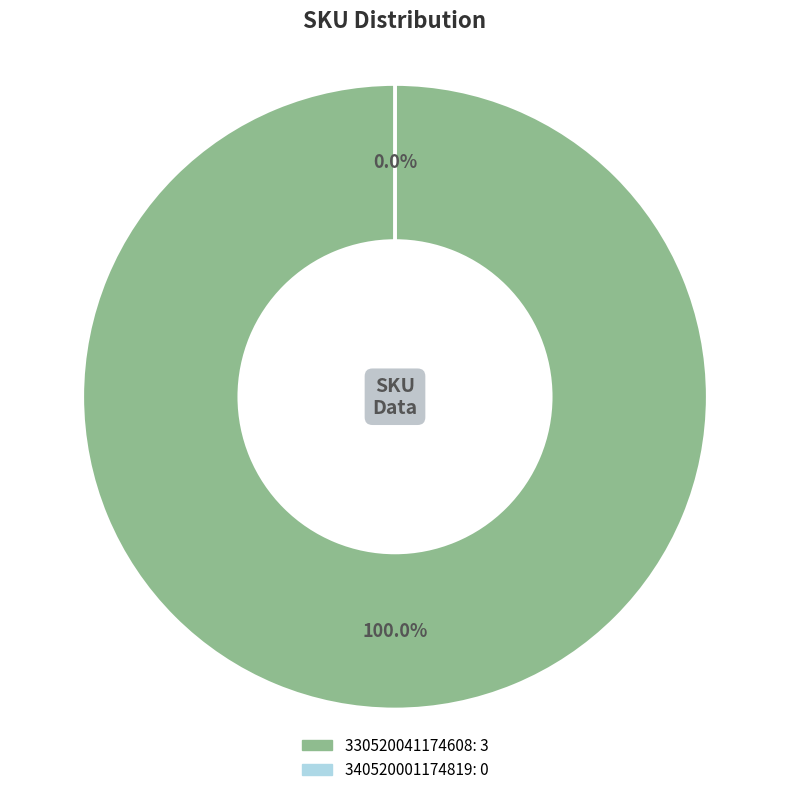

To the nearest percent, what percentage of the pie is 330520041174608?

100%